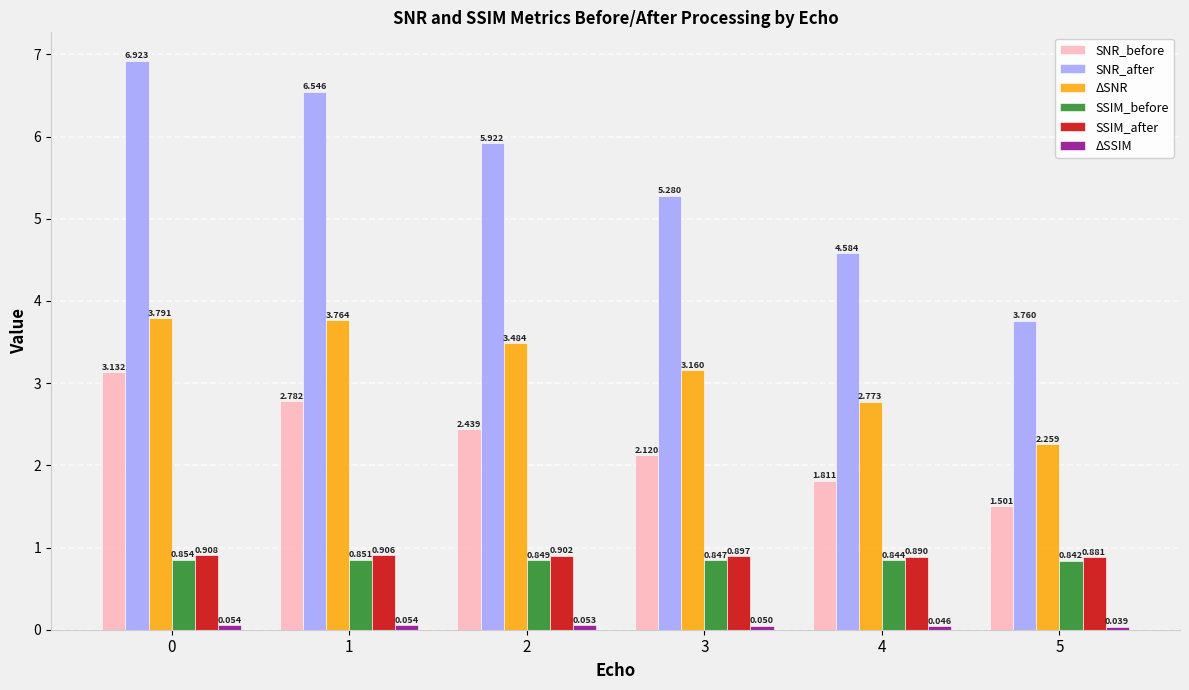

Between 3 and 5, which series saw the biggest shift?

SNR_after